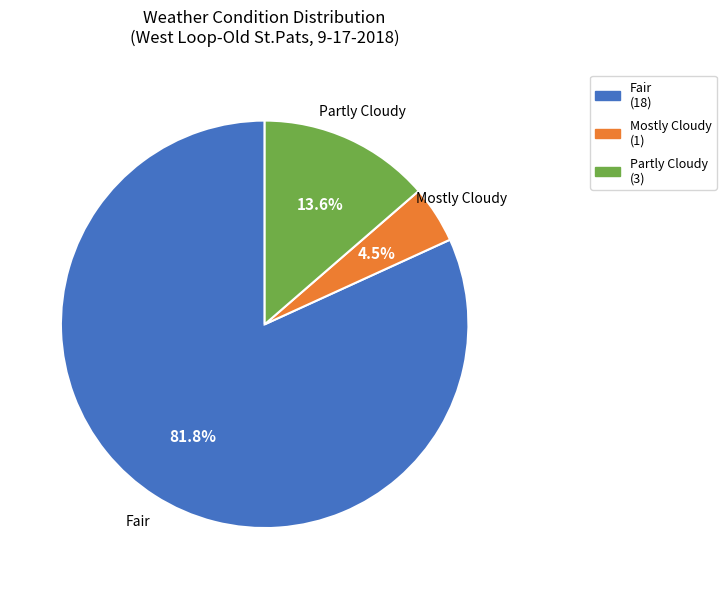

Between Partly Cloudy (3) and Fair (18), which is larger?

Fair (18)